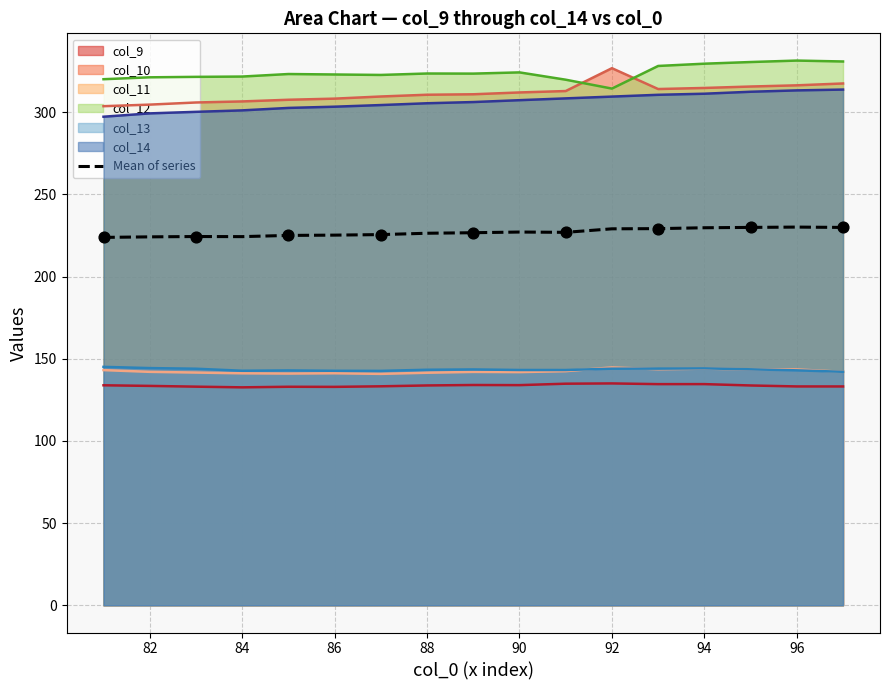

What is the difference between the highest and lowest values at 84?

189.1